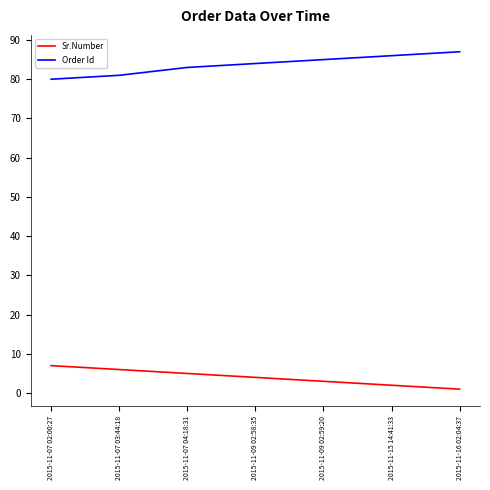

What is the difference between the maximum and minimum values in the Order Id series?

7